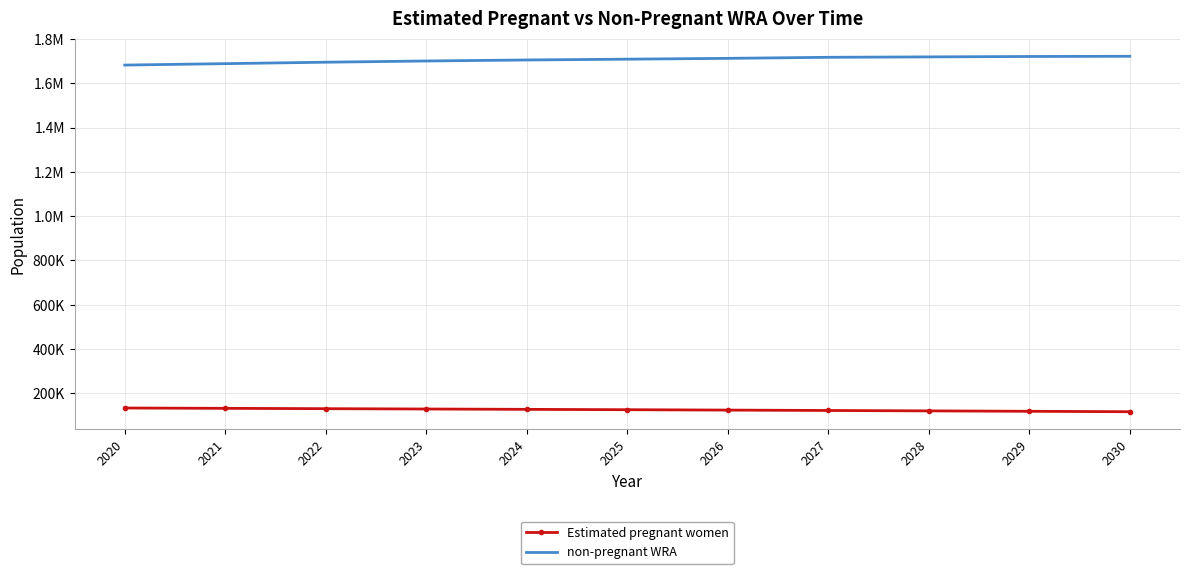

Which series has the largest total across all categories?

non-pregnant WRA